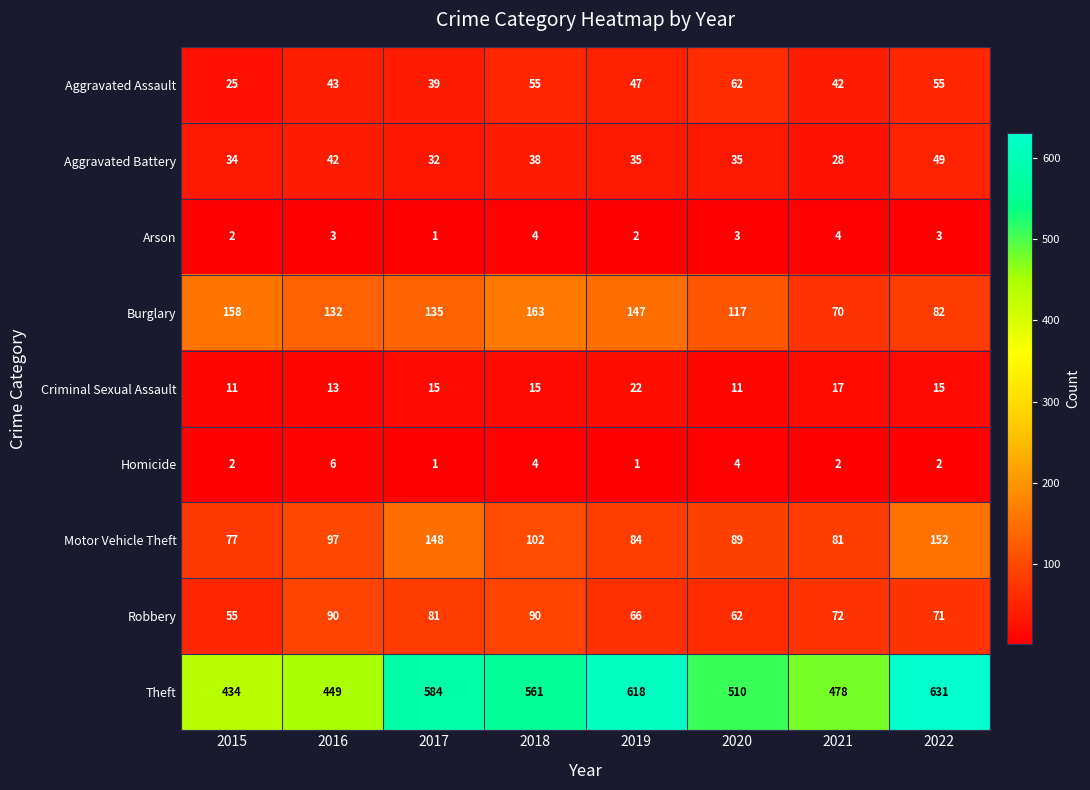

What is the greatest value displayed?

631